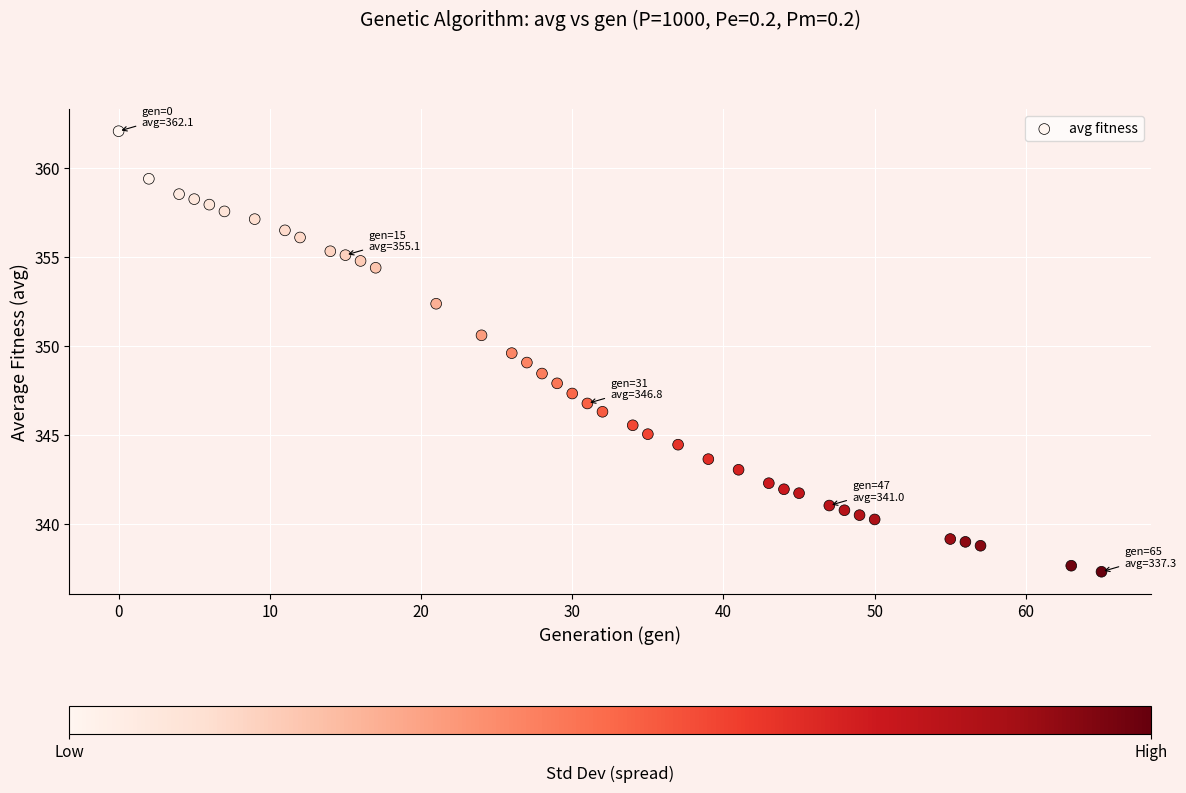

What is the range of X values (max minus min)?

65.0